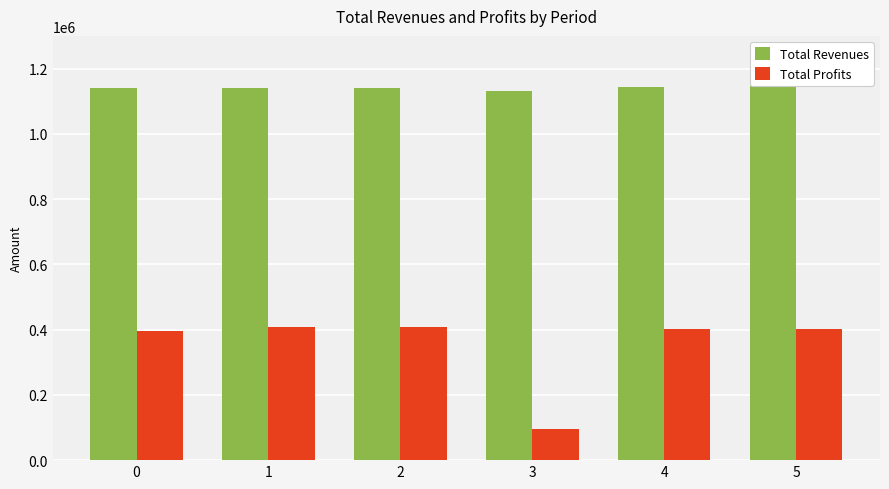

The value of Total Revenues at 3 is 1131765.6. True or false?

True